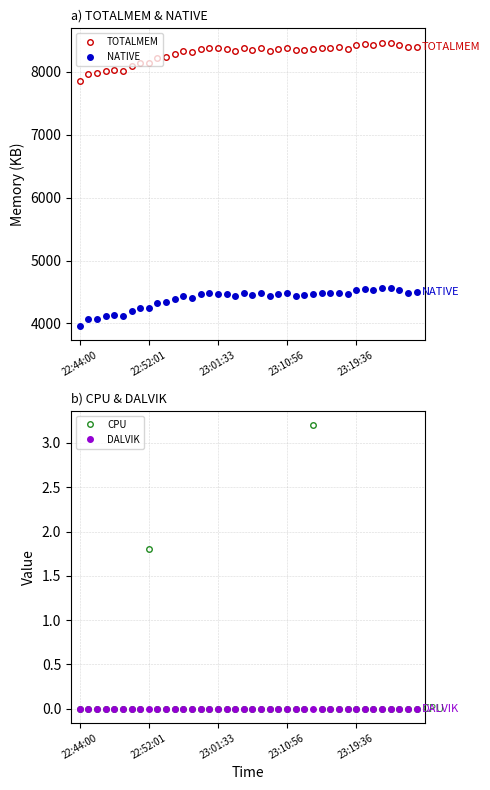

True or false: NATIVE and TOTALMEM intersect in this chart.

False